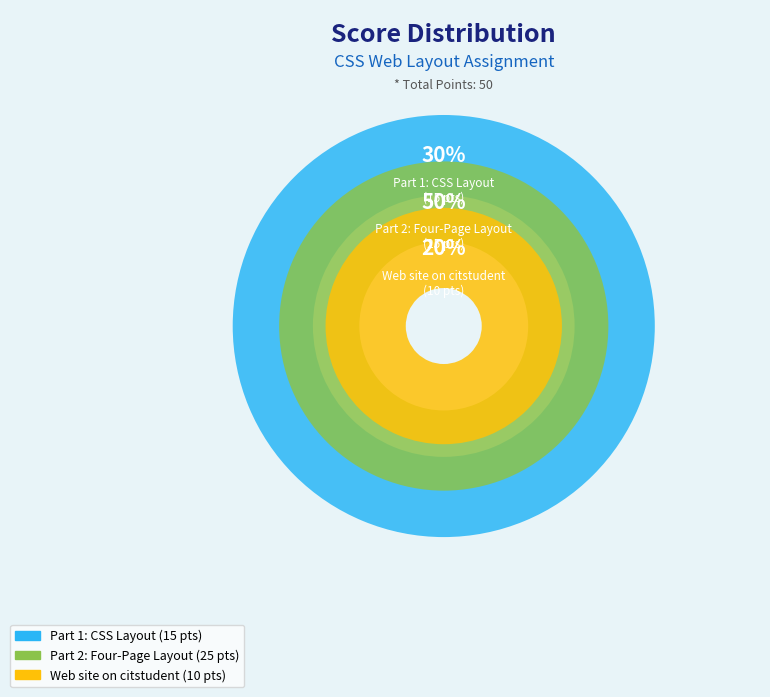

What percentage is the Web site on citstudent slice, to the nearest percent?

20%